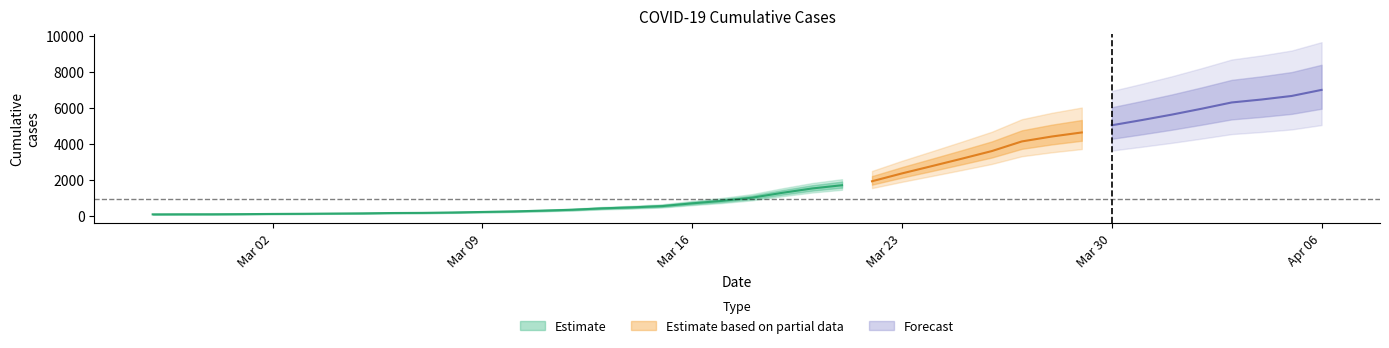

How many data points does each series have?

40